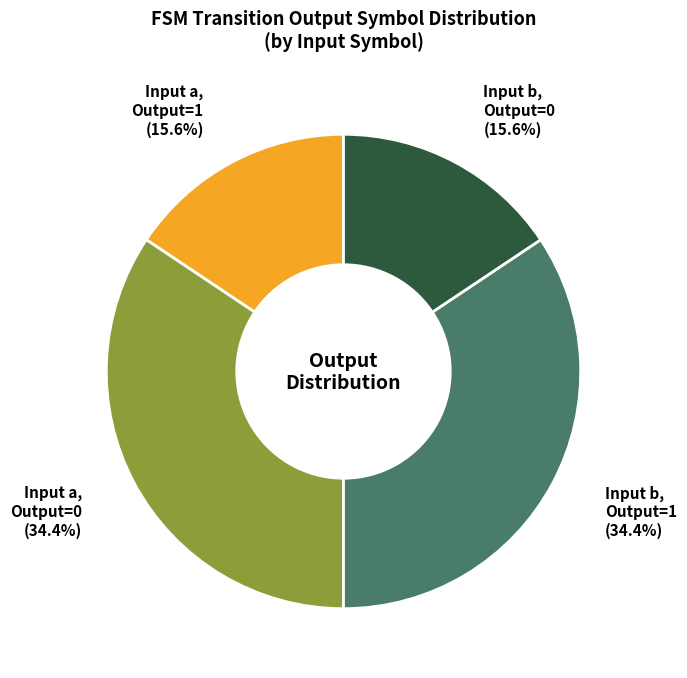

Is there any slice that represents more than half of the pie?

No